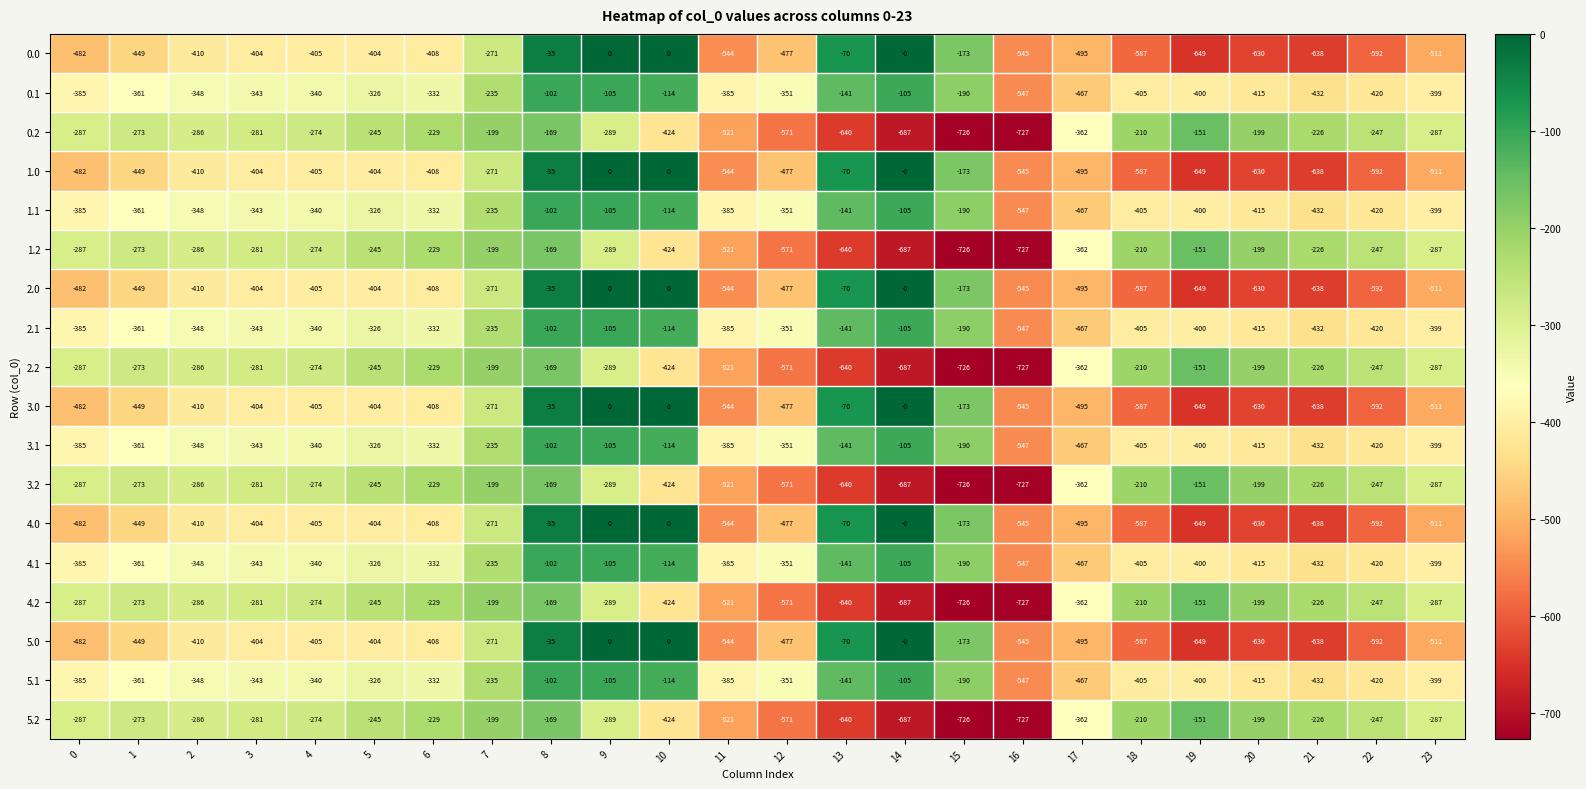

The value of 2.2 at 14 is -289. True or false?

False